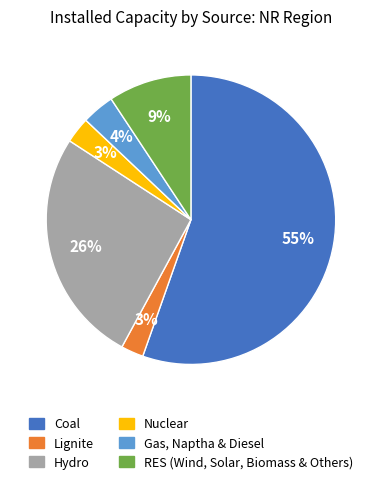

What percentage is the RES (Wind, Solar, Biomass & Others) slice, to the nearest percent?

9%